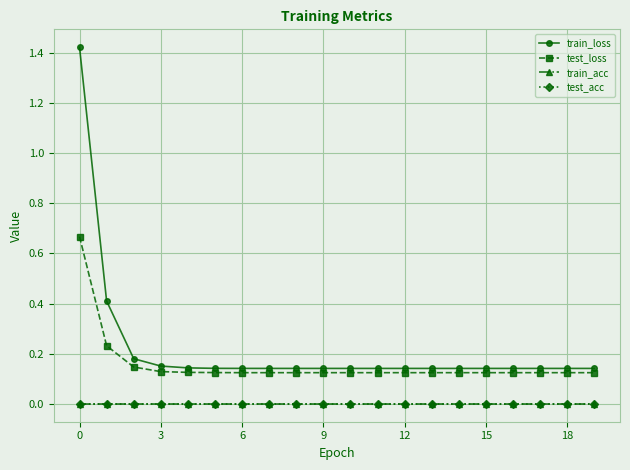

Does the chart have visible grid lines?

Yes